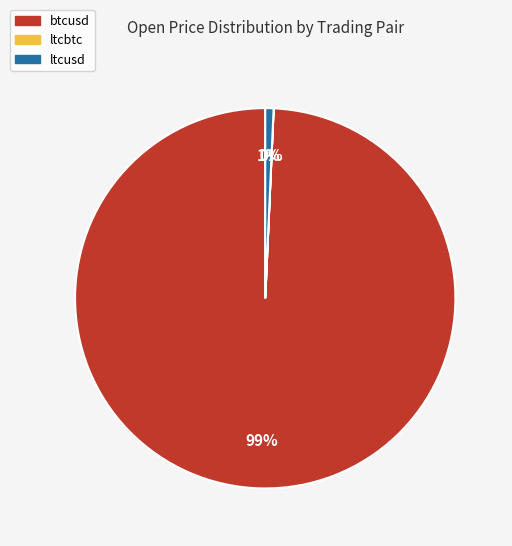

What percentage is the ltcusd slice, to the nearest percent?

1%